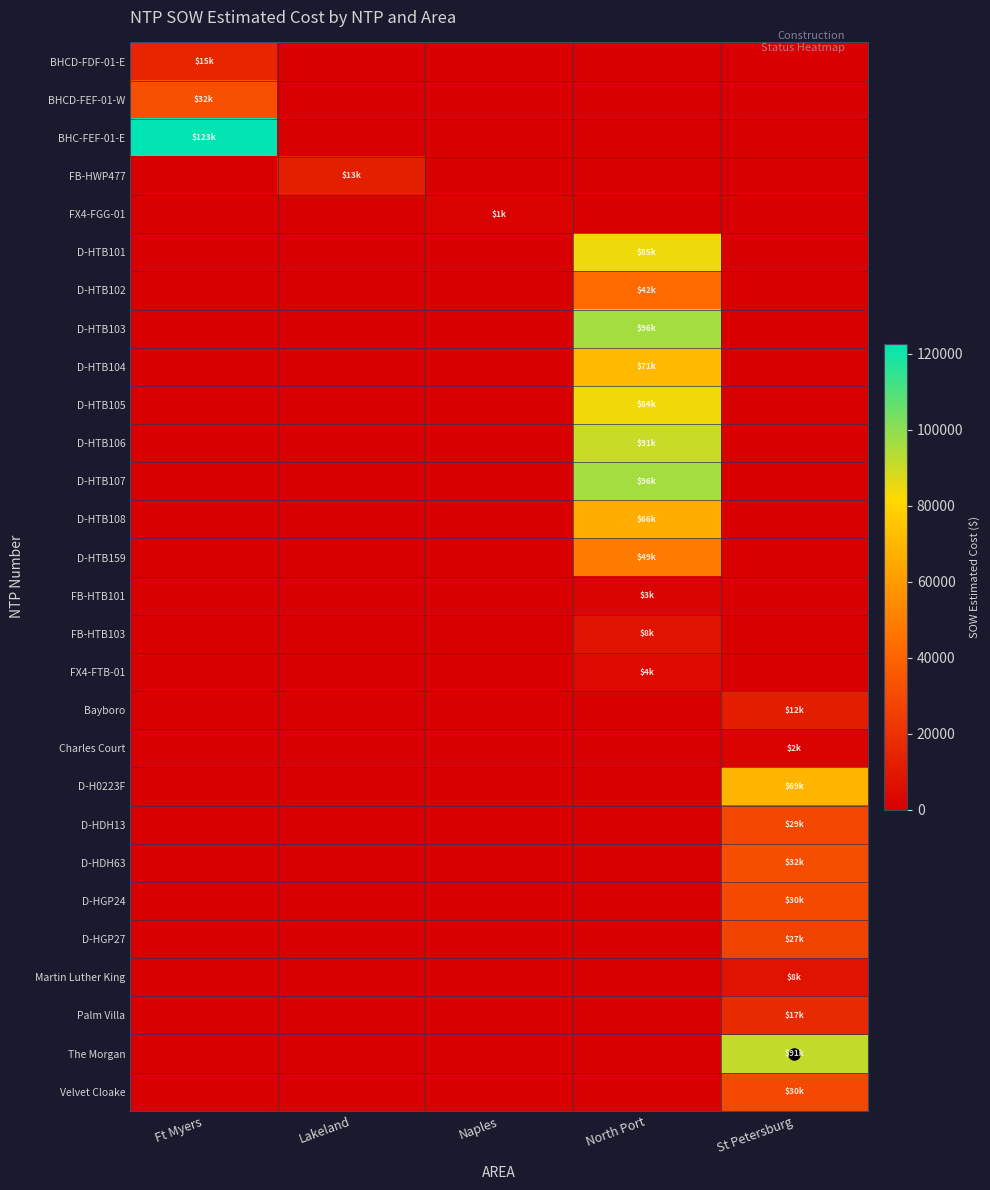

Rank the series by their maximum value, from lowest to highest.

FX4-FGG-01, Charles Court, FB-HTB101, FX4-FTB-01, FB-HTB103, Martin Luther King, Bayboro, FB-HWP477, BHCD-FDF-01-E, Palm Villa, D-HGP27, D-HDH13, Velvet Cloake, D-HGP24, D-HDH63, BHCD-FEF-01-W, D-HTB102, D-HTB159, D-HTB108, D-H0223F, D-HTB104, D-HTB105, D-HTB101, D-HTB106, The Morgan, D-HTB103, D-HTB107, BHC-FEF-01-E